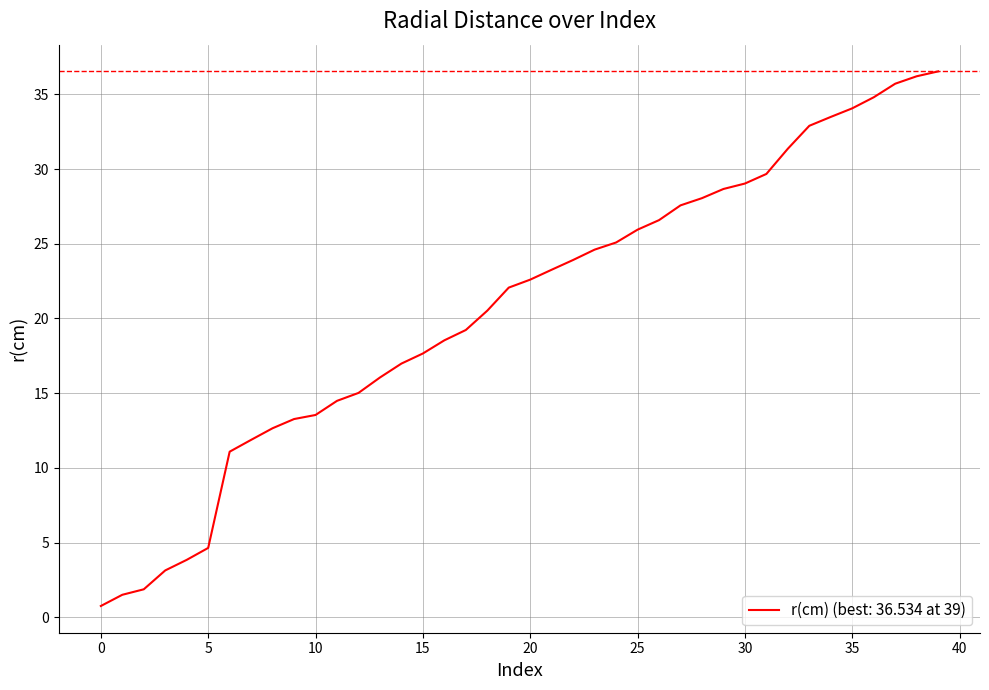

What is the greatest value displayed?

36.5